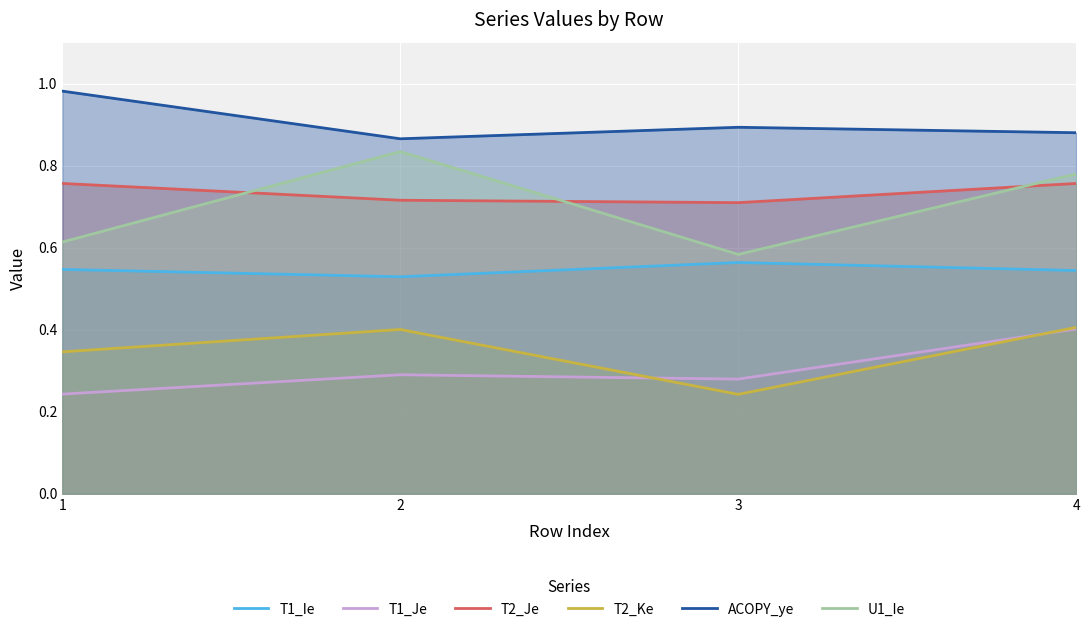

List the series in order of their peak value, highest first.

ACOPY_ye, U1_Ie, T2_Je, T1_Ie, T2_Ke, T1_Je